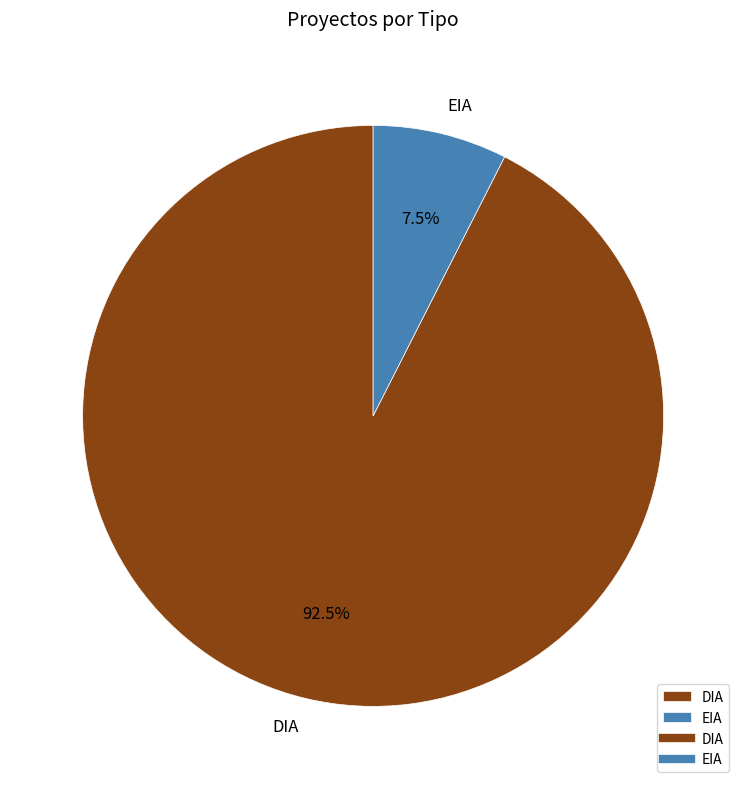

The EIA slice represents 18% of the pie. True or false?

False